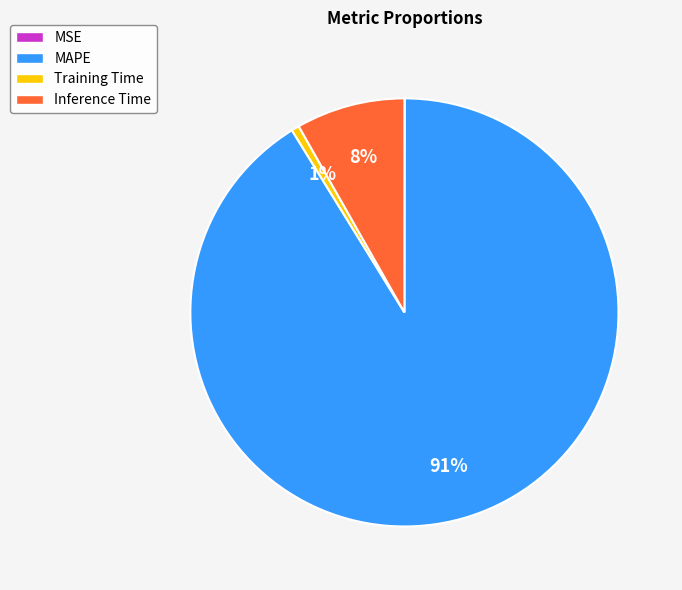

The Training Time slice represents 1% of the pie. True or false?

True